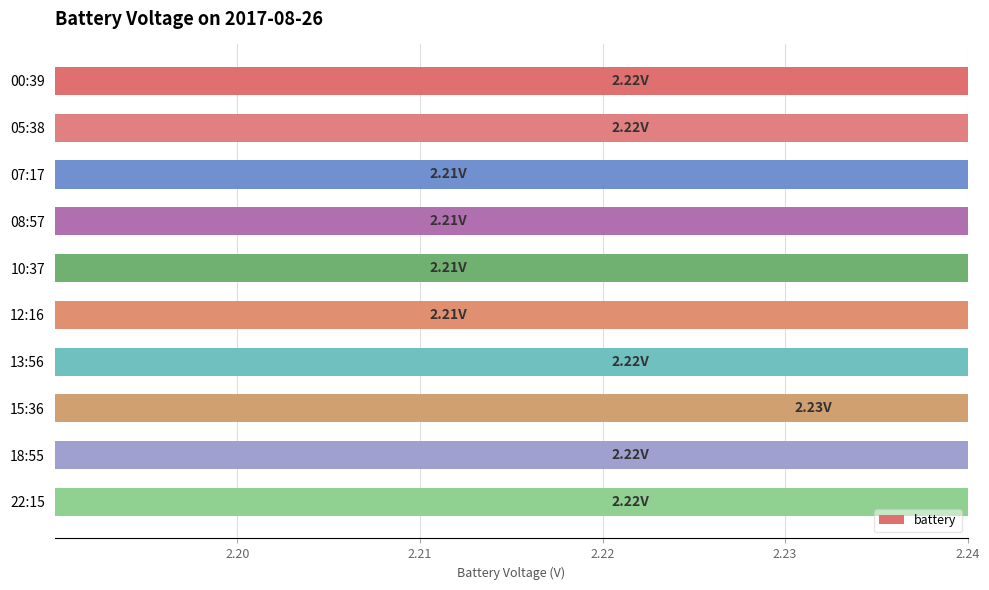

How many values are between 2 and 3?

10